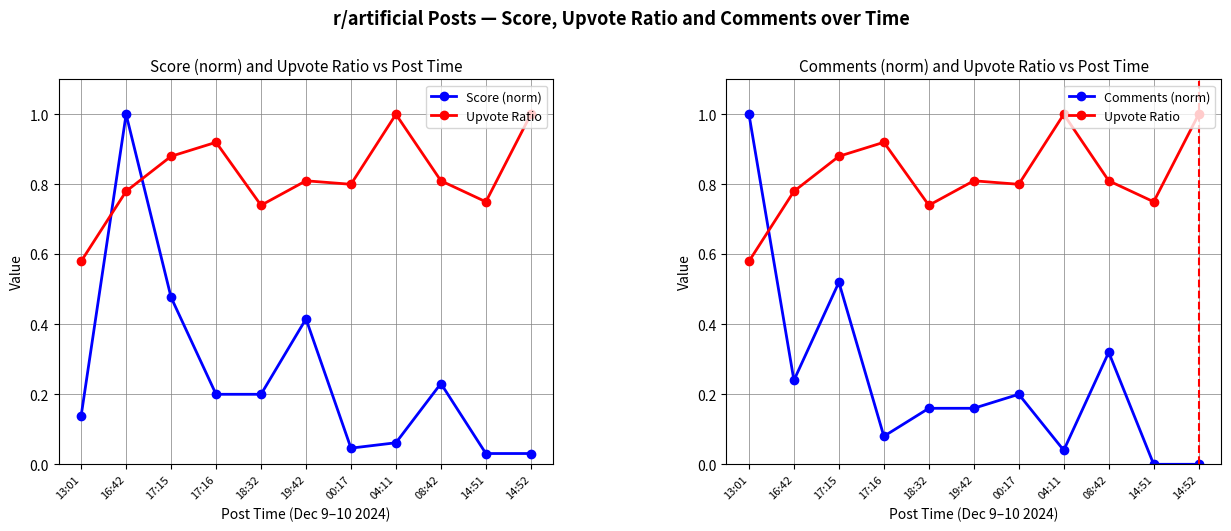

How many lines are shown in the chart?

3